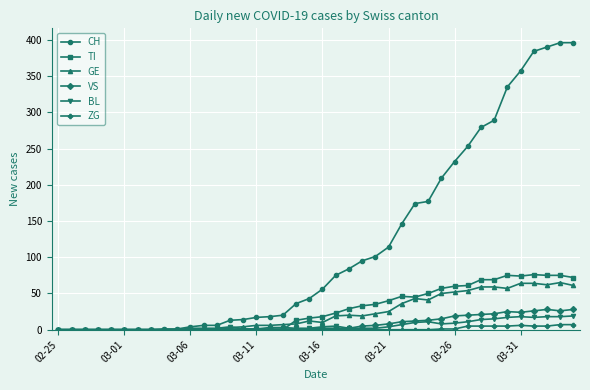

What is the highest value of the CH series?

396